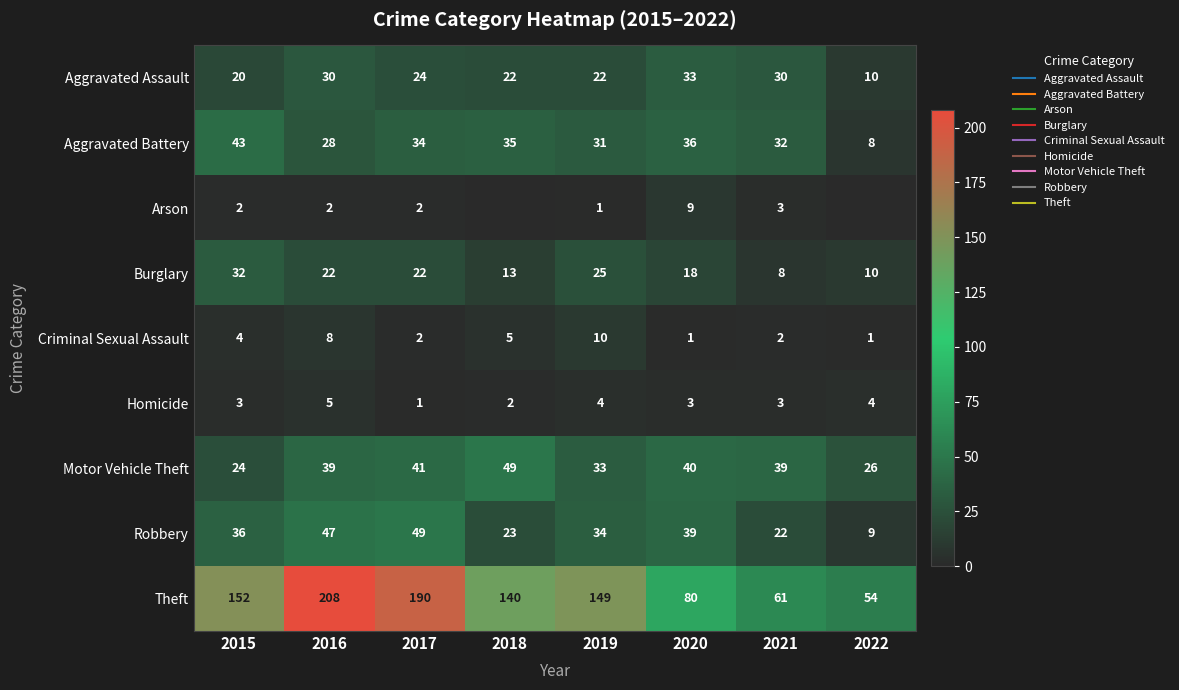

Which category has the lowest value across all series?

2018